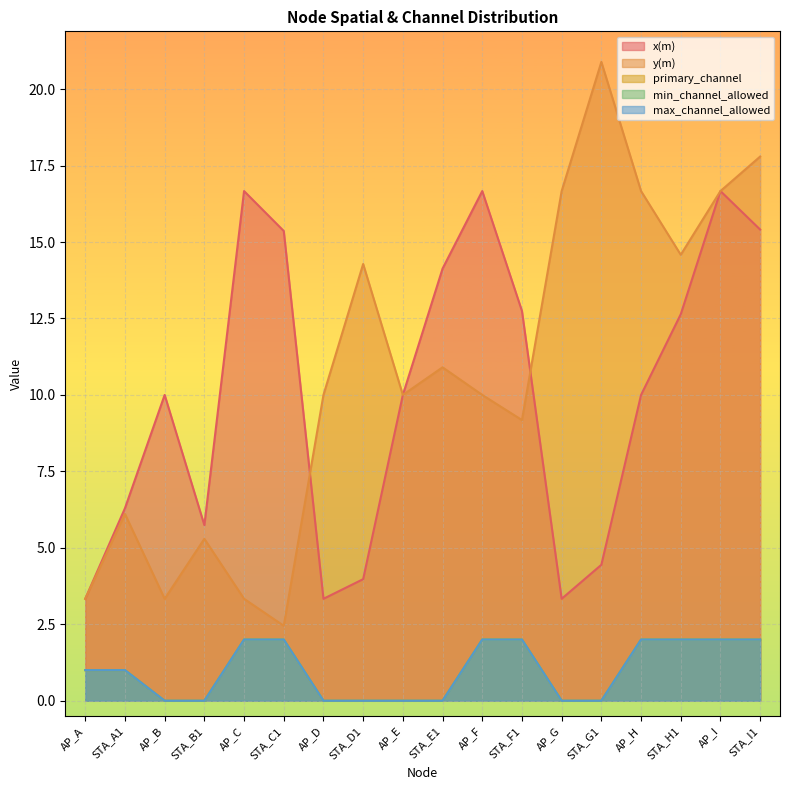

True or false: primary_channel and max_channel_allowed intersect in this chart.

False